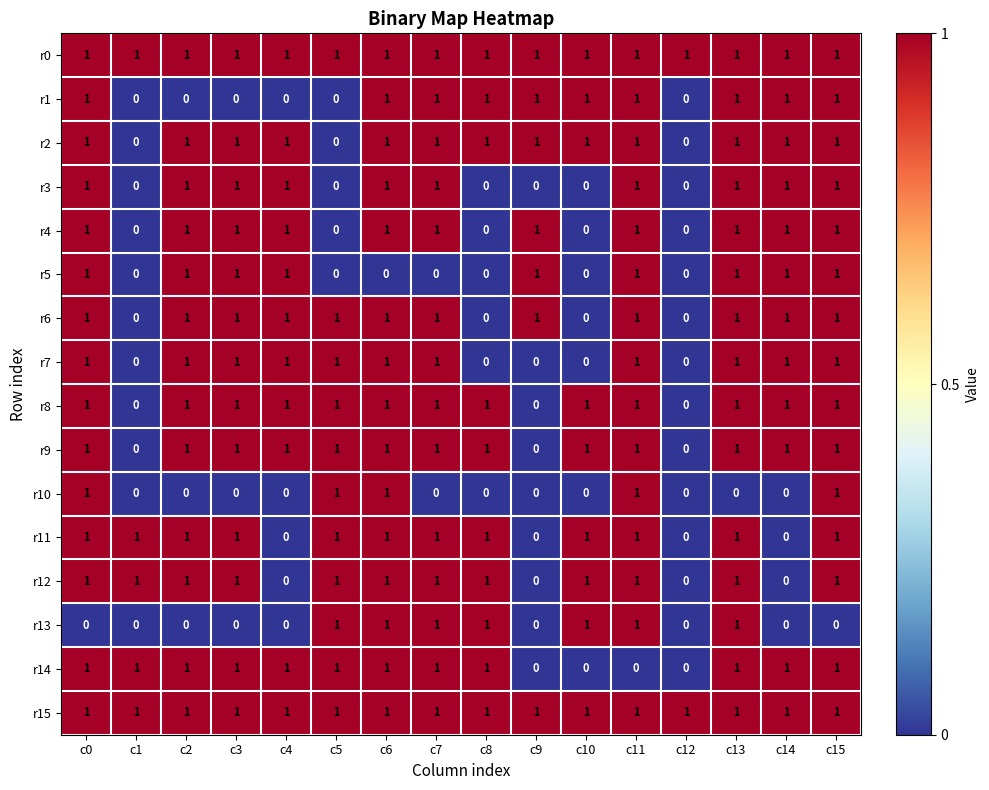

What is the sum of all r10 values?

5